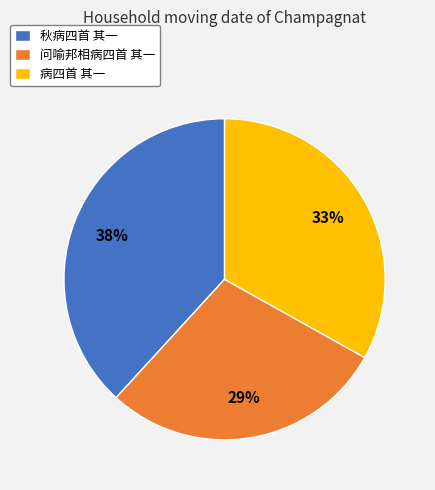

Count the number of slices in the pie.

3